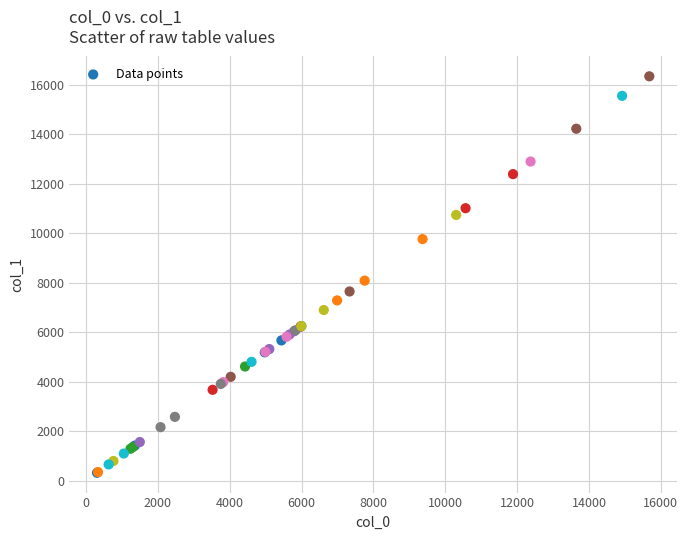

What Y value in the scatter plot is closest to 8335?

8089.5